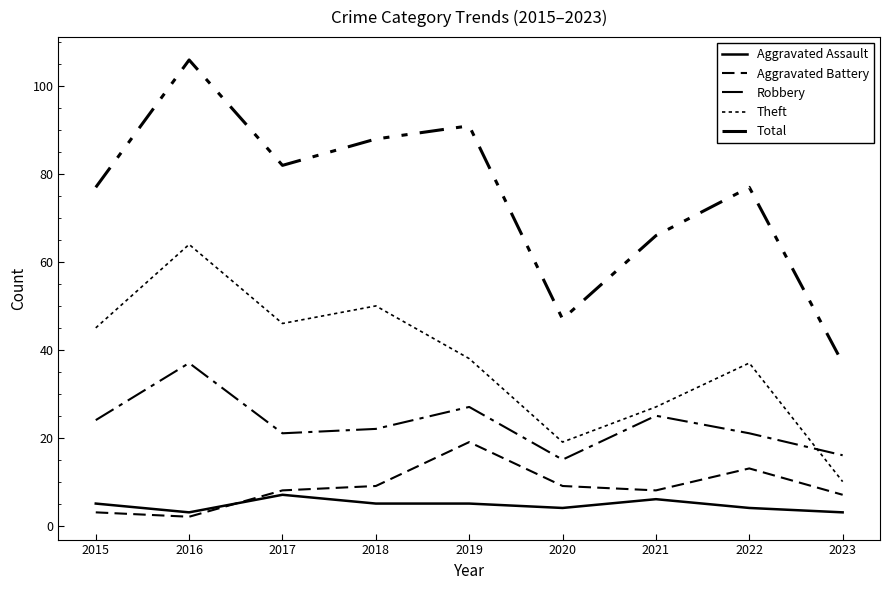

Does the chart display data point markers on the line(s)?

No